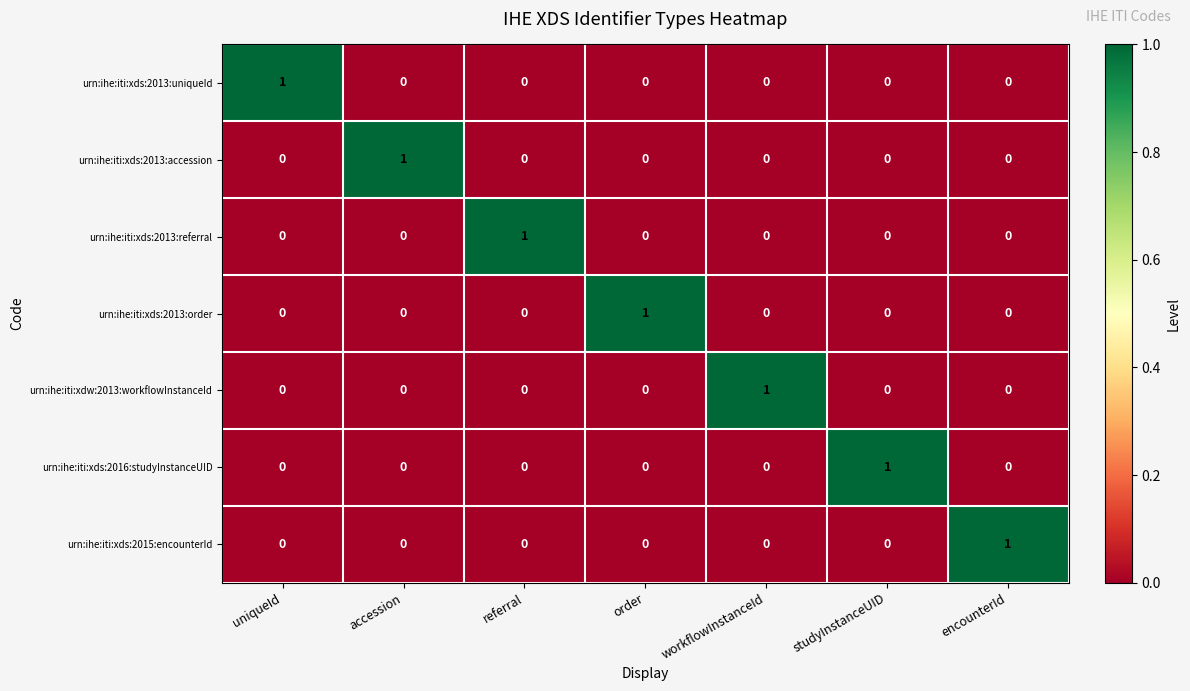

What is the difference between the highest and lowest values at workflowInstanceId?

1